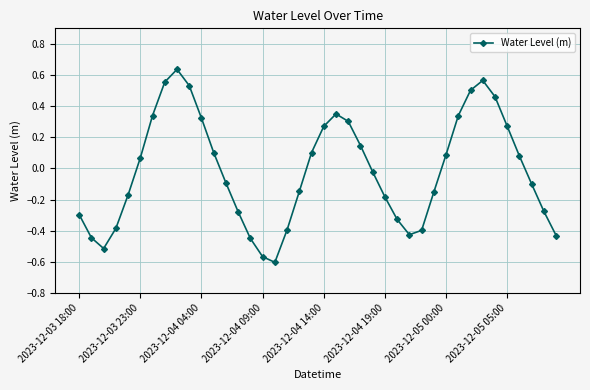

How many points are higher than both their immediate neighbors (excluding endpoints)?

3